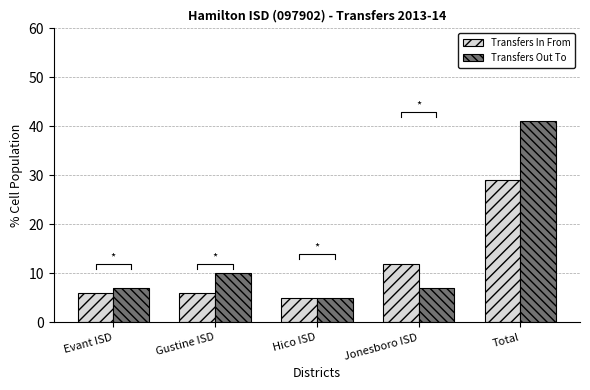

What is the minimum value shown in the chart?

5